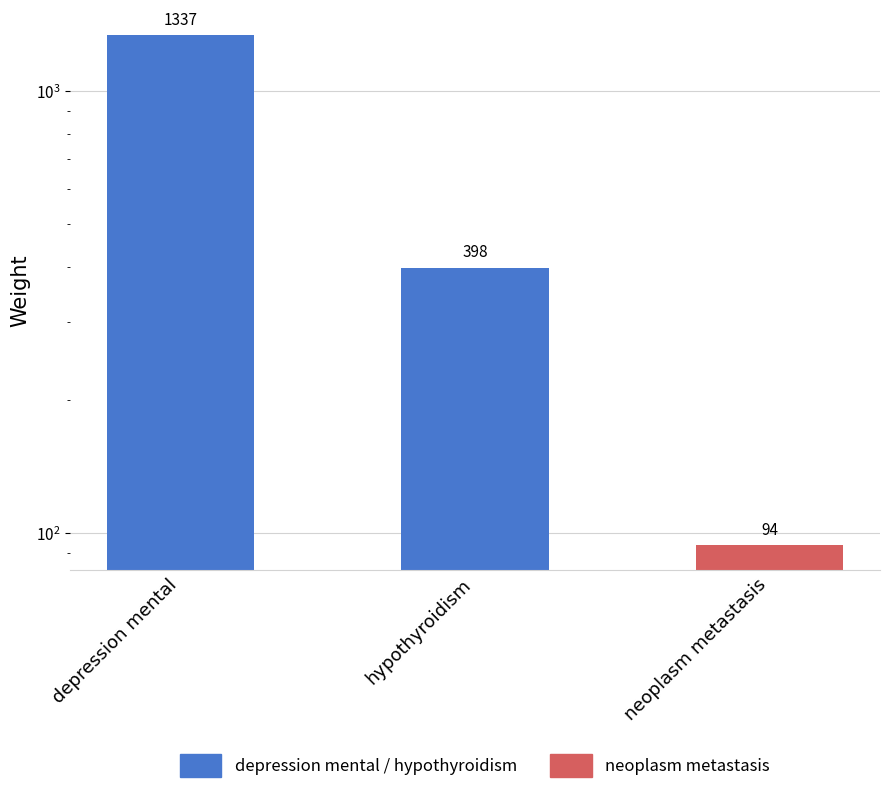

Which category has the lowest value across all series?

neoplasm metastasis